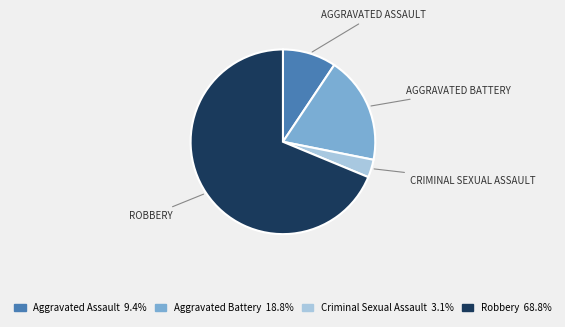

Combined, do Aggravated Battery and Robbery account for over 50%?

Yes